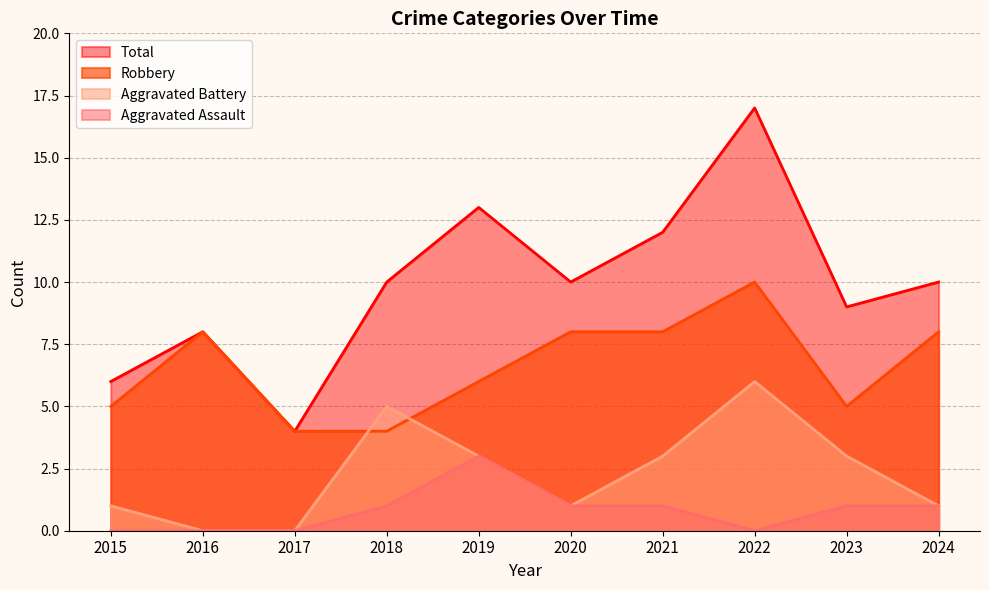

Which category has the highest value across all series?

2022